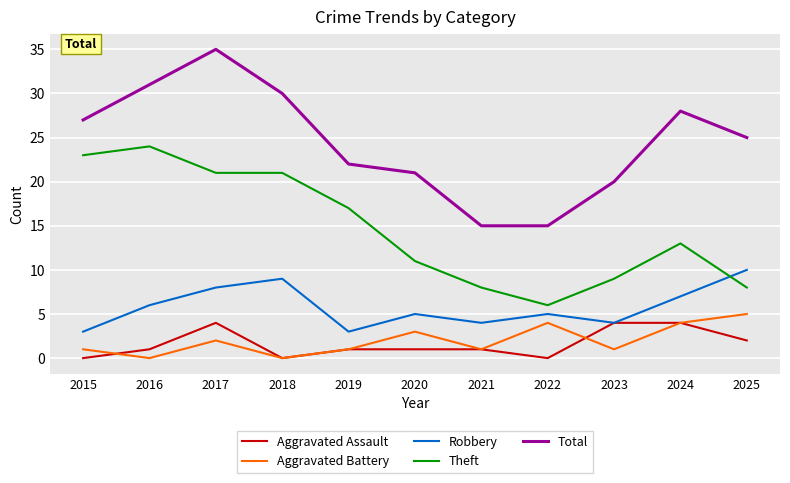

At which label does Robbery reach its peak?

2025